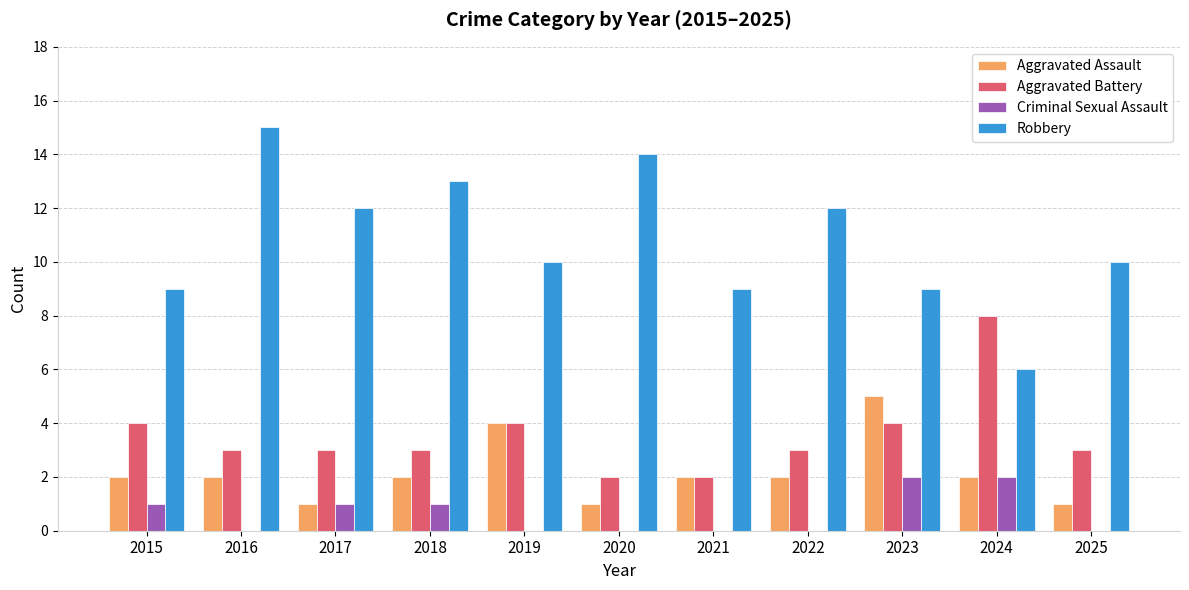

Which series has the widest spread of values?

Robbery